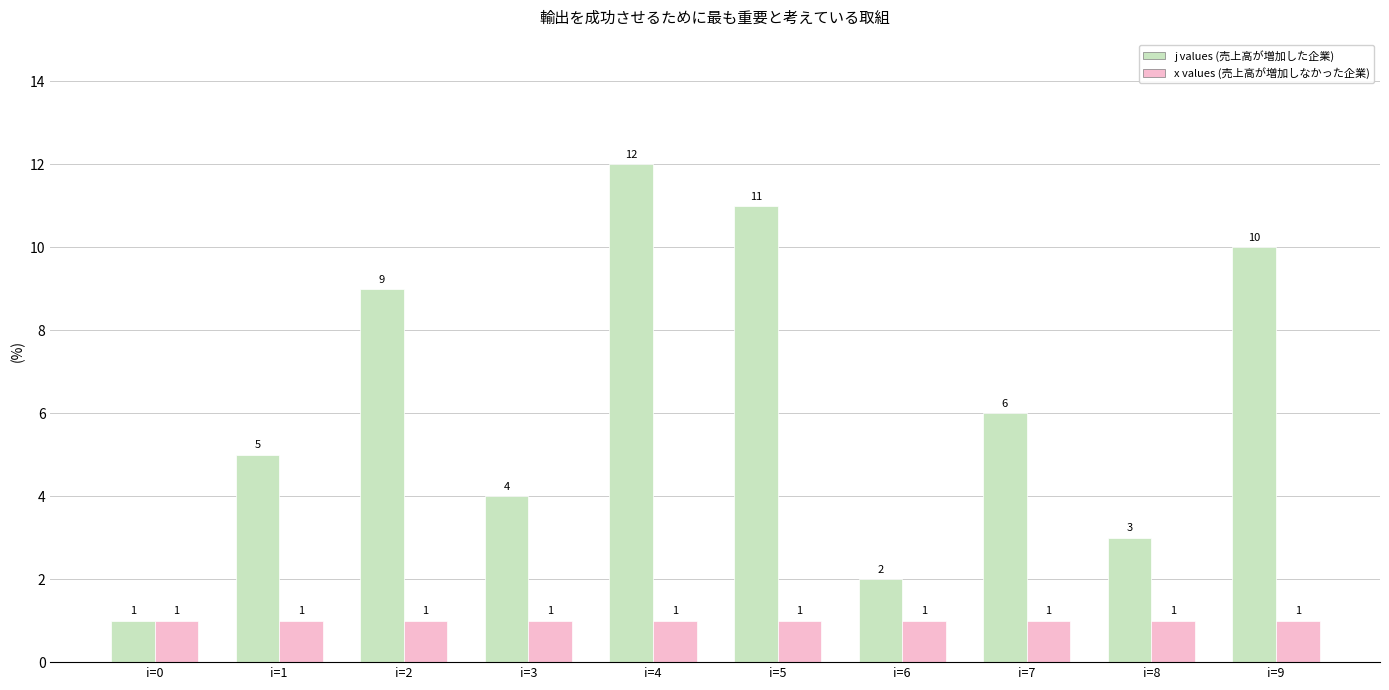

Which series has the largest total across all categories?

j values (売上高が増加した企業)